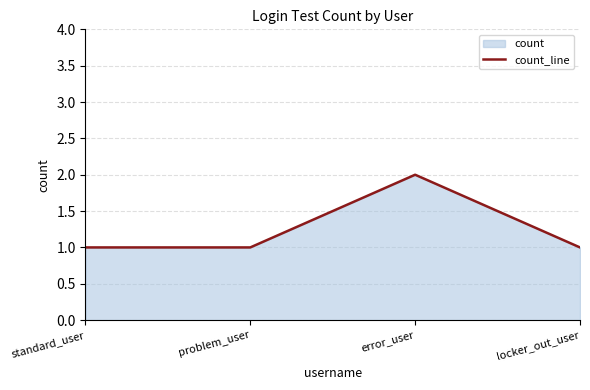

Rank the categories by value from lowest to highest.

standard_user, problem_user, locker_out_user, error_user